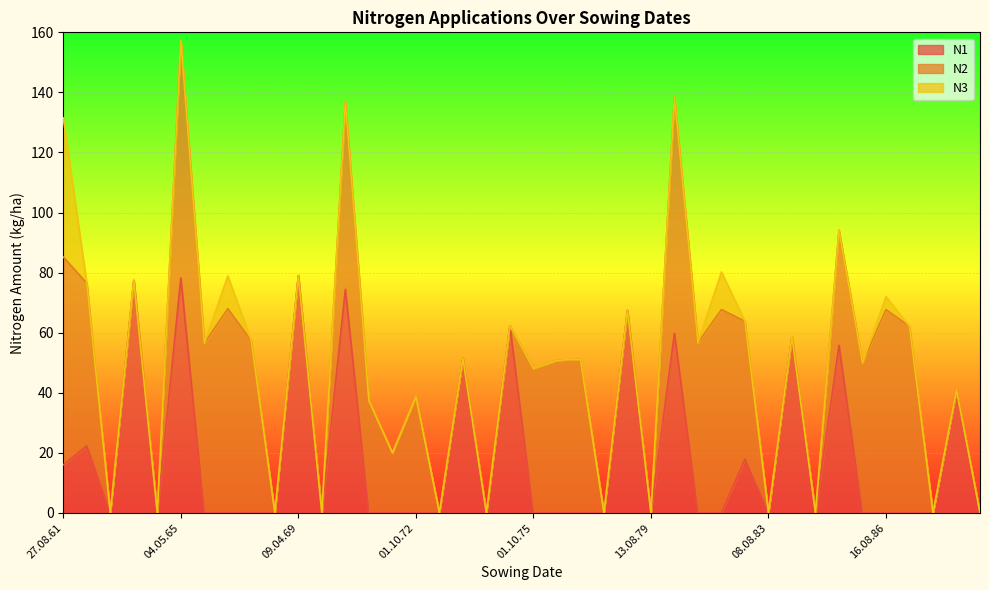

Reading right to left, what are all the values shown in this chart?

N1: 06.08.89=0.0	29.03.89=41.0	06.08.88=0.0	01.10.87=0.0	16.08.86=0.0	01.10.85=0.0	05.04.85=55.8	18.08.84=0.0	30.03.84=58.7	08.08.83=0.0	01.10.82=17.9	16.08.81=0.0	01.10.80=0.0	16.04.80=59.8	13.08.79=0.0	13.04.79=67.4	06.08.78=0.0	07.10.77=0.0	16.08.76=0.0	01.10.75=0.0	23.04.75=62.3	19.08.74=0.0	24.03.74=51.5	10.08.73=0.0	01.10.72=0.0	23.08.71=0.0	01.10.70=0.0	06.05.70=74.4	09.08.69=0.0	09.04.69=79.0	06.08.68=0.0	02.10.67=0.0	16.08.66=0.0	01.10.65=0.0	04.05.65=78.2	06.08.64=0.0	15.04.64=77.4	08.08.63=0.0	01.10.62=22.3	27.08.61=16.0
N2: 06.08.89=0.0	29.03.89=0.0	06.08.88=0.0	01.10.87=62.1	16.08.86=67.7	01.10.85=50.0	05.04.85=38.3	18.08.84=0.0	30.03.84=0.0	08.08.83=0.0	01.10.82=45.9	16.08.81=67.7	01.10.80=56.7	16.04.80=78.7	13.08.79=0.0	13.04.79=0.0	06.08.78=0.0	07.10.77=51.2	16.08.76=50.8	01.10.75=48.1	23.04.75=0.0	19.08.74=0.0	24.03.74=0.0	10.08.73=0.0	01.10.72=38.7	23.08.71=20.0	01.10.70=37.4	06.05.70=62.5	09.08.69=0.0	09.04.69=0.0	06.08.68=0.0	02.10.67=57.3	16.08.66=68.0	01.10.65=56.5	04.05.65=79.2	06.08.64=0.0	15.04.64=0.0	08.08.63=0.0	01.10.62=54.2	27.08.61=69.2
N3: 06.08.89=0.0	29.03.89=0.0	06.08.88=0.0	01.10.87=0.0	16.08.86=4.3	01.10.85=0.0	05.04.85=0.0	18.08.84=0.0	30.03.84=0.0	08.08.83=0.0	01.10.82=0.0	16.08.81=12.5	01.10.80=0.0	16.04.80=0.0	13.08.79=0.0	13.04.79=0.0	06.08.78=0.0	07.10.77=0.0	16.08.76=0.0	01.10.75=0.0	23.04.75=0.0	19.08.74=0.0	24.03.74=0.0	10.08.73=0.0	01.10.72=0.0	23.08.71=0.0	01.10.70=0.0	06.05.70=0.0	09.08.69=0.0	09.04.69=0.0	06.08.68=0.0	02.10.67=0.0	16.08.66=10.9	01.10.65=0.0	04.05.65=0.0	06.08.64=0.0	15.04.64=0.0	08.08.63=0.0	01.10.62=0.0	27.08.61=46.3